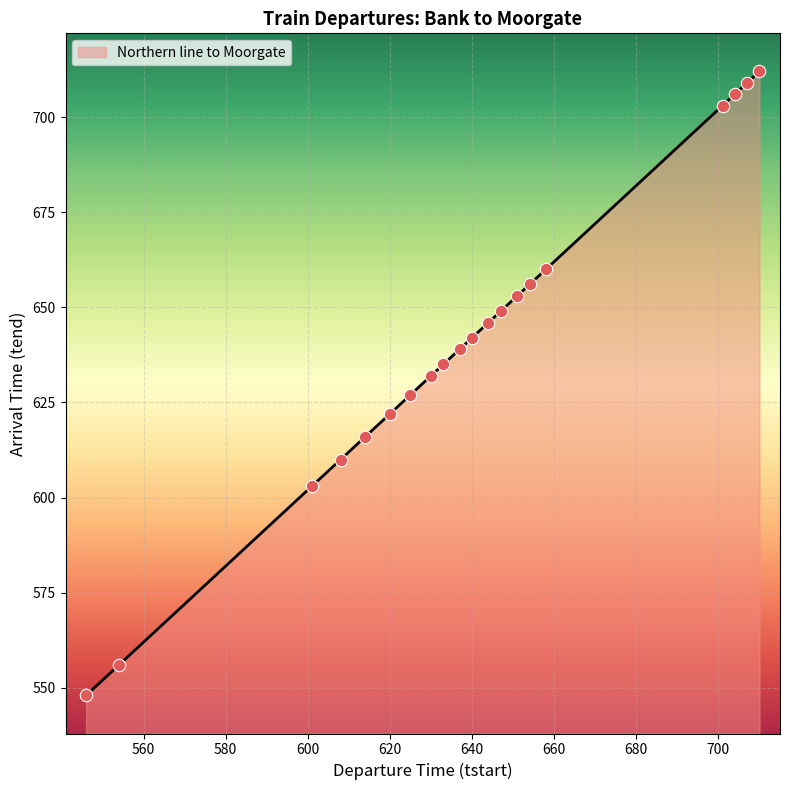

What is the greatest value displayed?

712